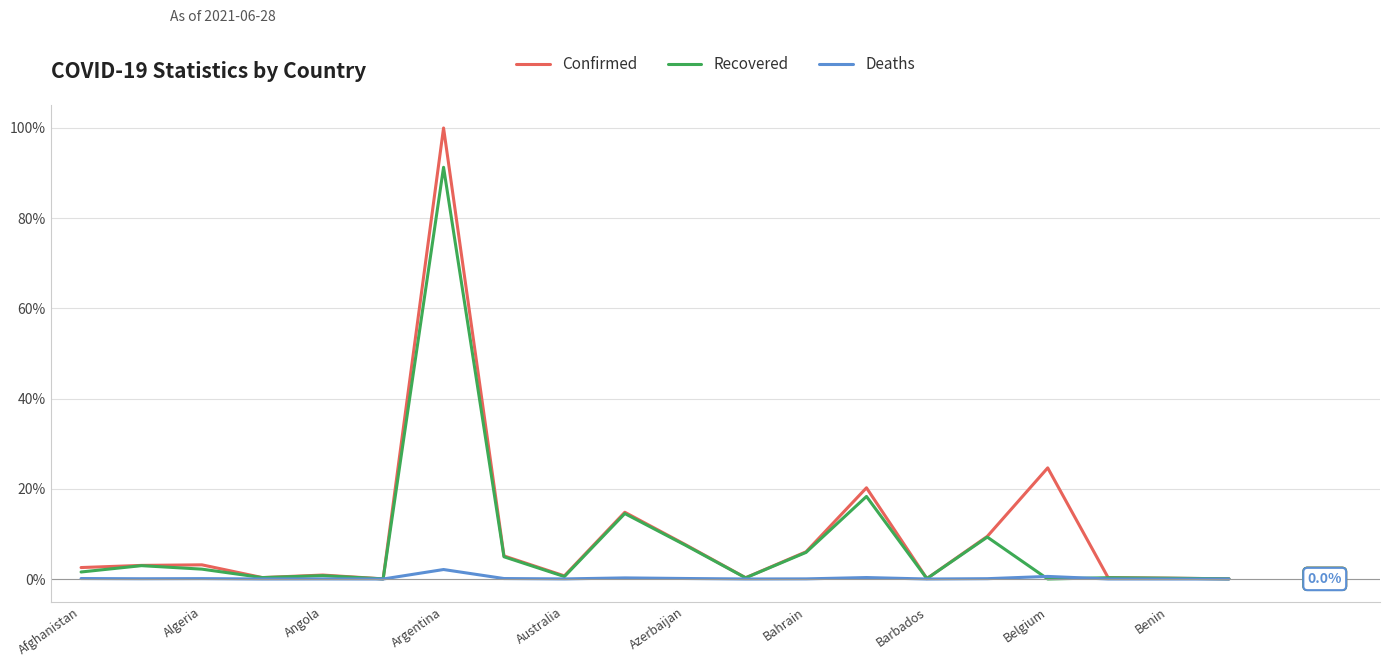

List the series in order of their overall mean, highest first.

Confirmed, Recovered, Deaths